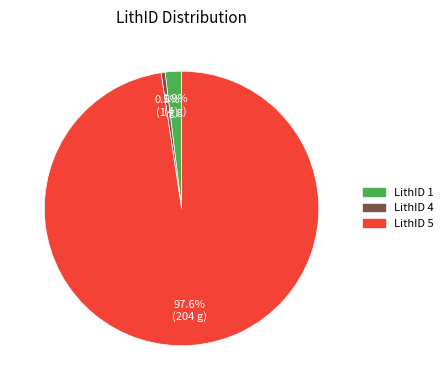

Does any single category account for the majority?

Yes